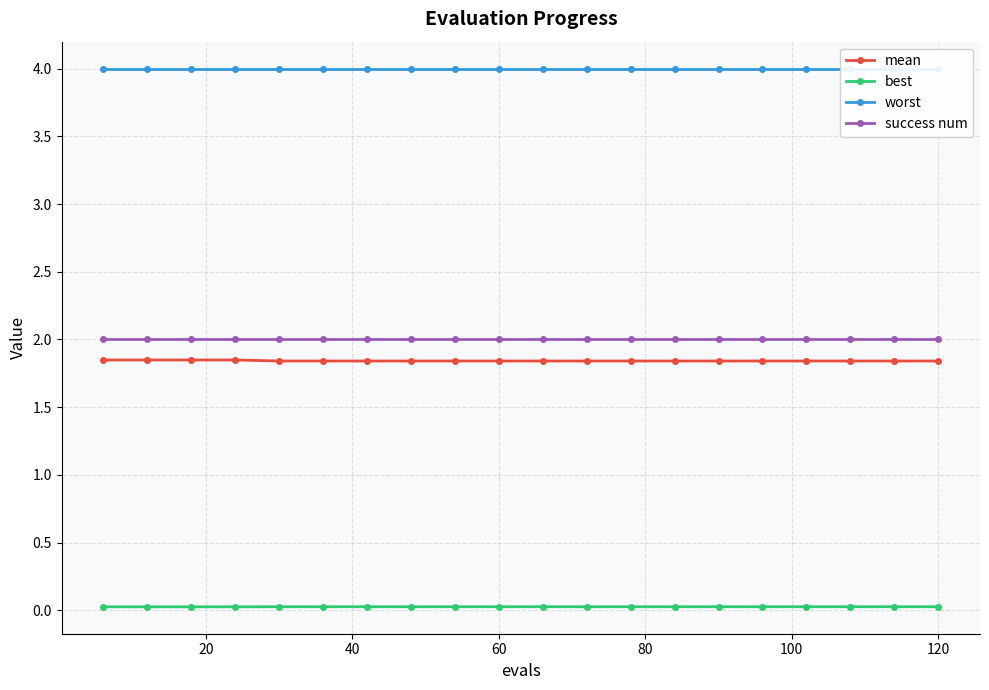

What is the maximum value for success num?

2.0